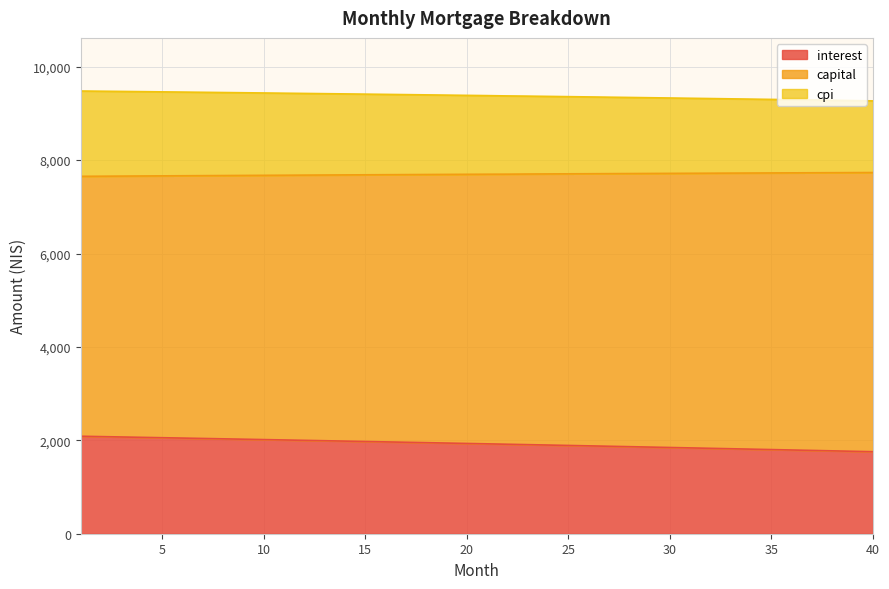

Which series has the largest total across all categories?

cpi_line